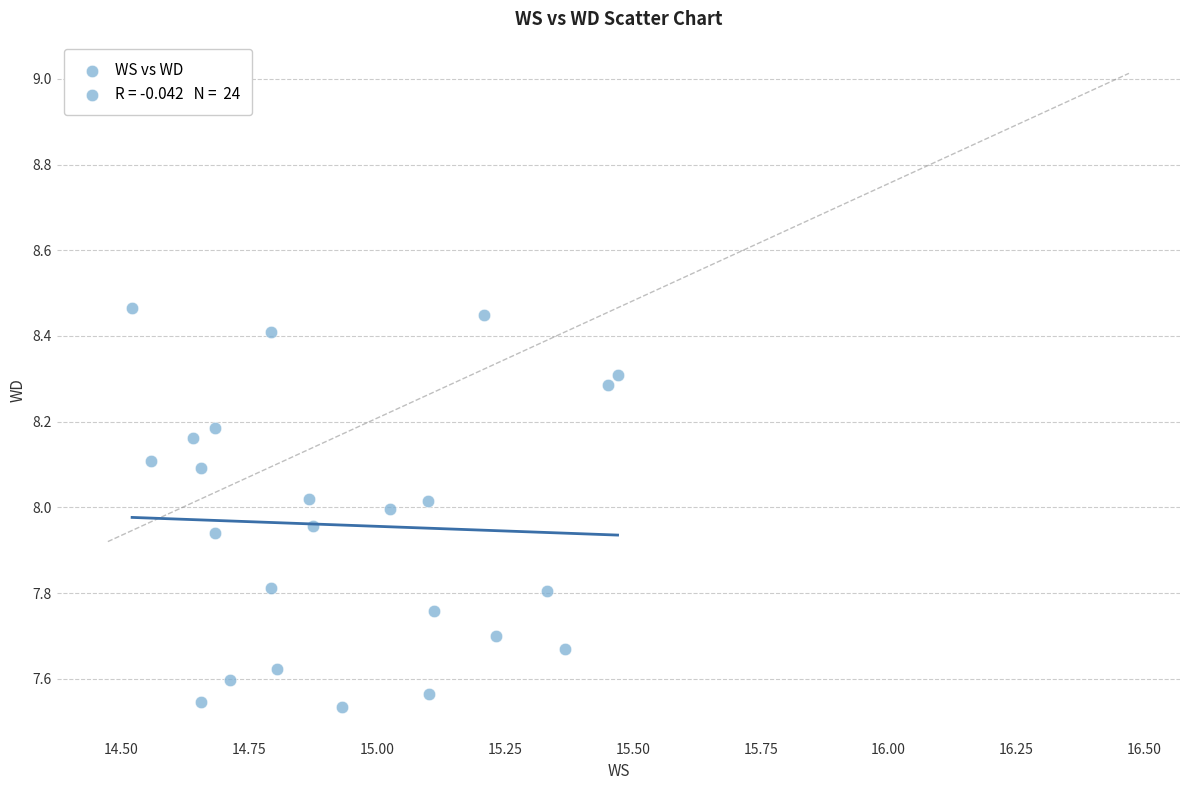

What is the range of Y values (max minus min)?

0.9